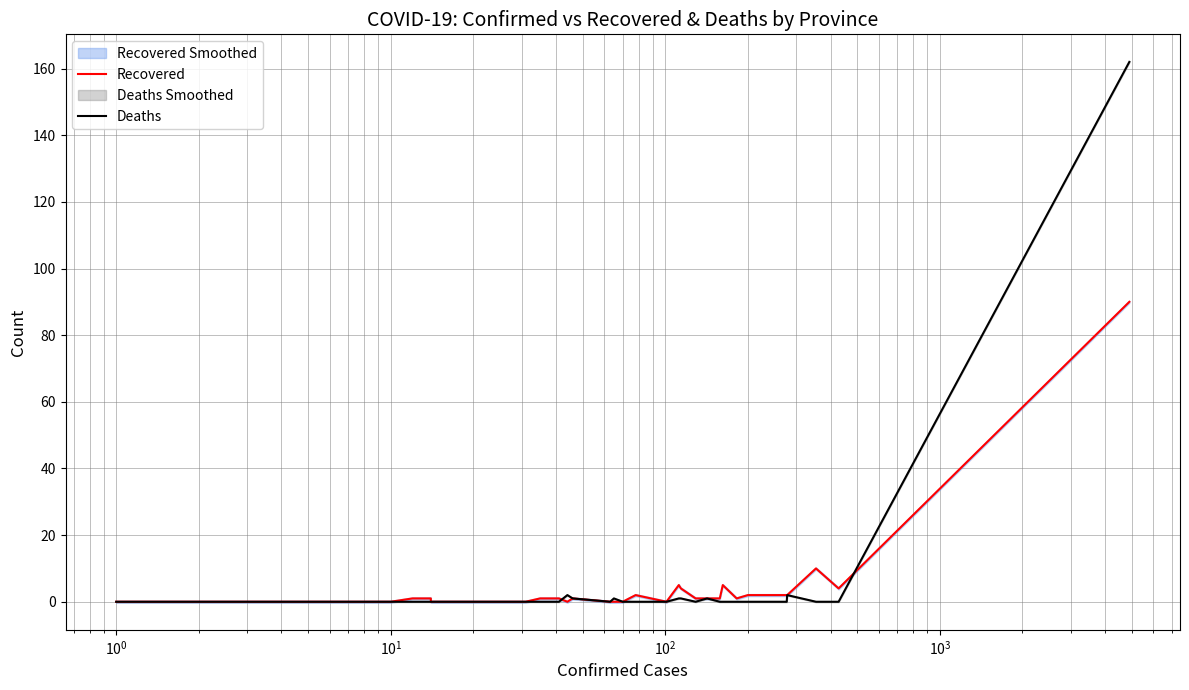

How many categories are shown in the chart?

33